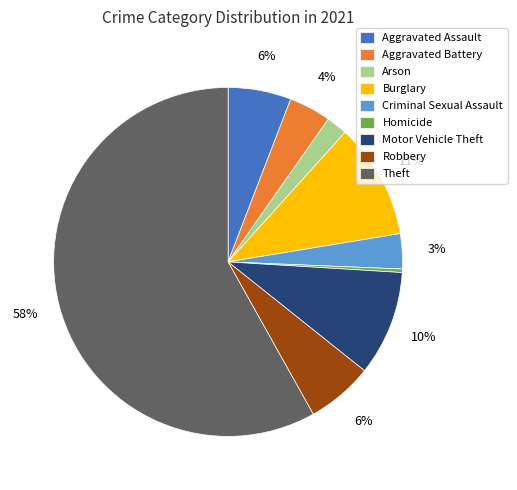

How many segments does this pie chart have?

9